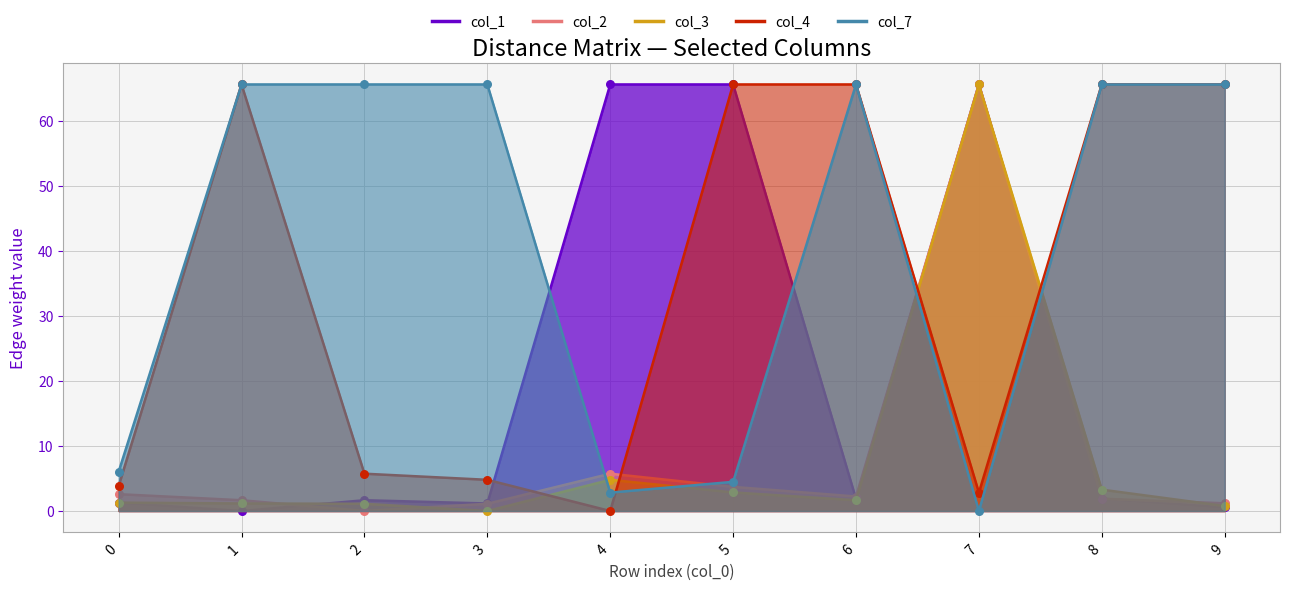

What is the total value across all series at 1?

134.1